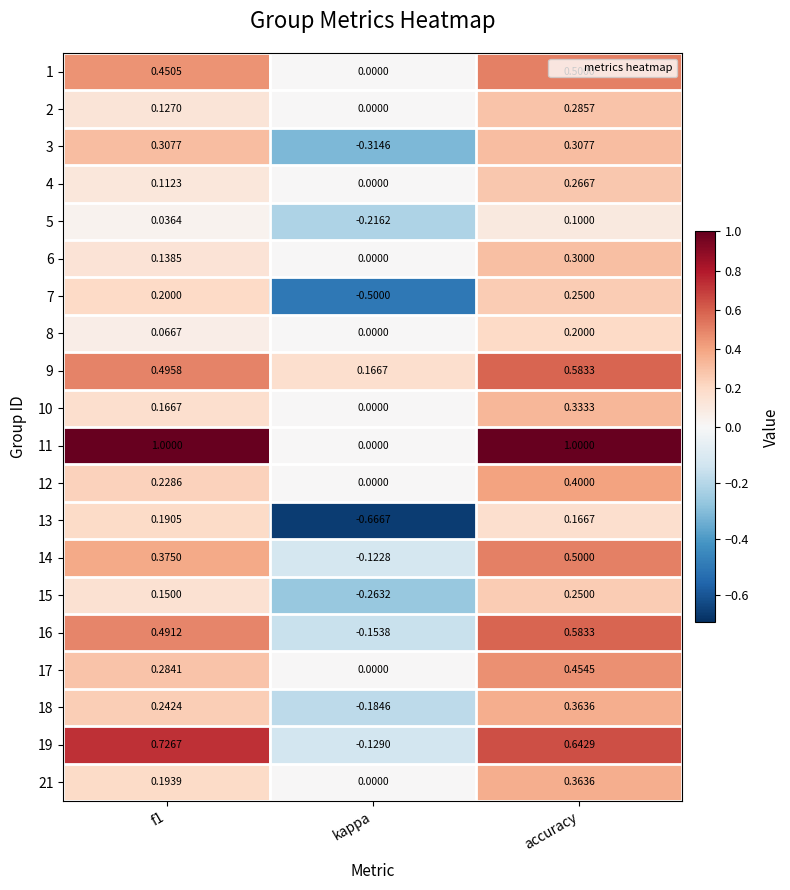

How many distinct data groups are displayed?

20